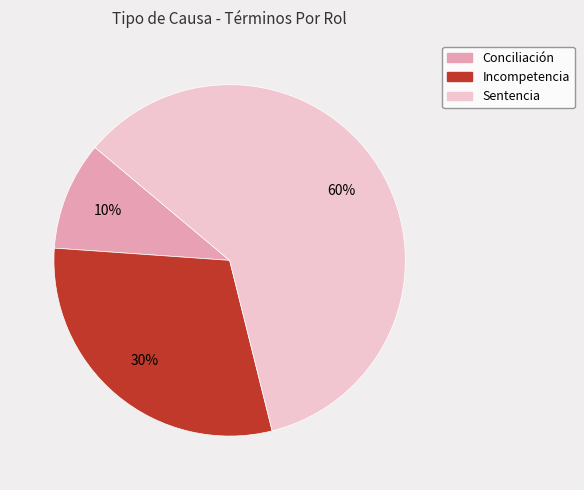

Combined, do Sentencia and Incompetencia account for over 50%?

Yes